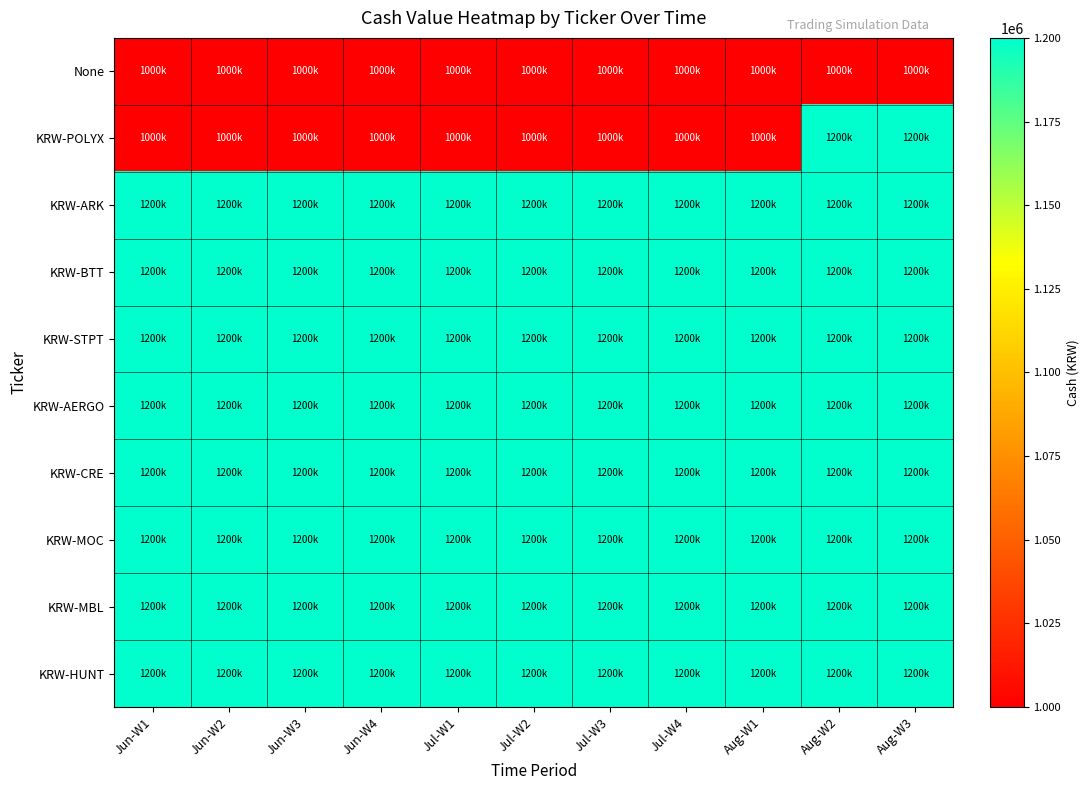

What is the difference between the highest and lowest values at Jun-W1?

200000